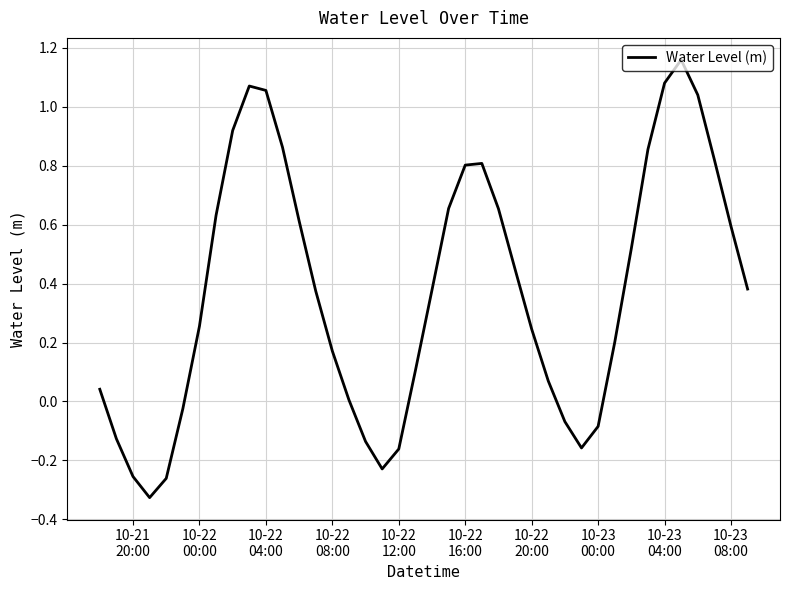

What is the difference between the maximum and minimum values?

1.5